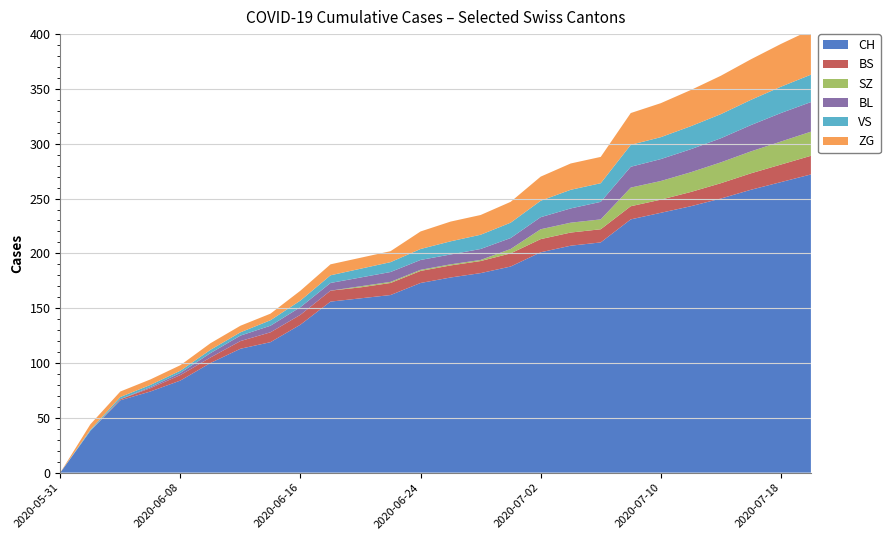

Reading left to right, what are all the values shown in this chart?

CH: 0	38	66	74	84	100	113	119	135	156	159	162	173	178	182	188	201	207	210	231	237	243	250	258	265	272
BS: 0	0	1	3	5	5	7	9	9	10	10	11	11	11	11	12	12	12	12	12	12	13	14	15	16	17
SZ: 0	0	0	0	0	0	0	0	0	0	1	1	1	1	1	4	9	9	9	17	17	18	19	20	21	22
BL: 0	0	0	1	2	4	5	6	7	7	8	9	9	9	10	10	11	13	16	19	20	21	22	24	26	27
VS: 0	1	2	2	2	3	3	5	6	7	8	9	10	12	13	14	15	17	17	20	20	21	22	23	24	25
ZG: 0	5	5	5	5	6	6	6	9	10	10	10	16	18	18	19	22	24	24	29	31	33	35	37	39	41